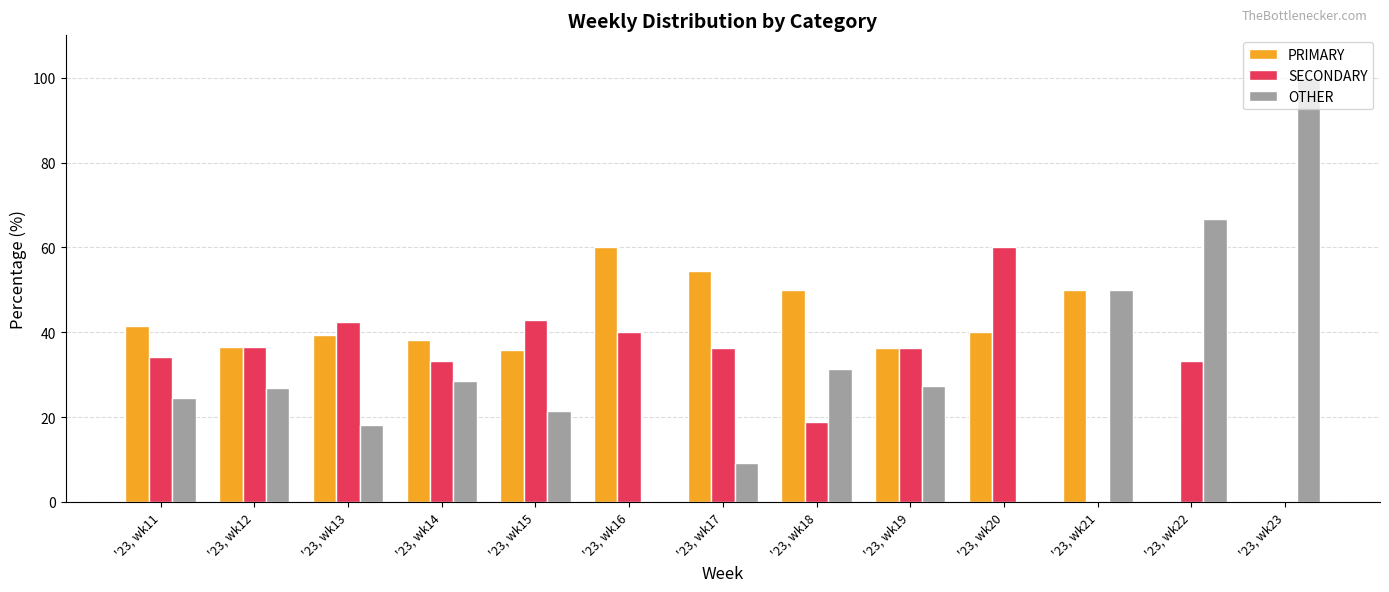

Read the SECONDARY value at '23, wk19.

36.4